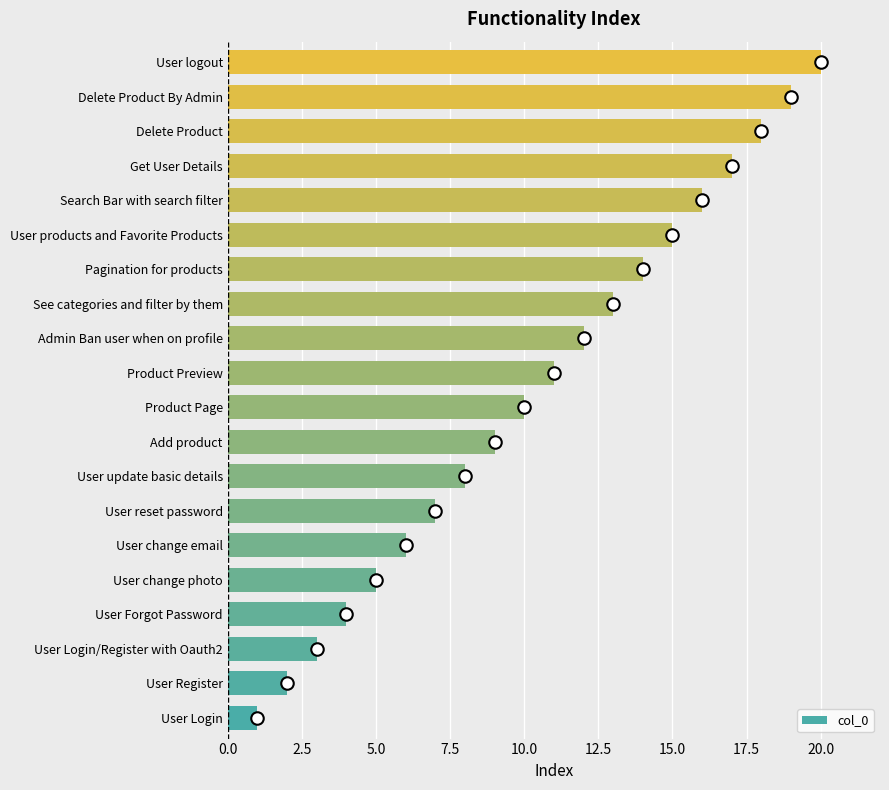

Between User reset password and User change photo, which is larger?

User reset password